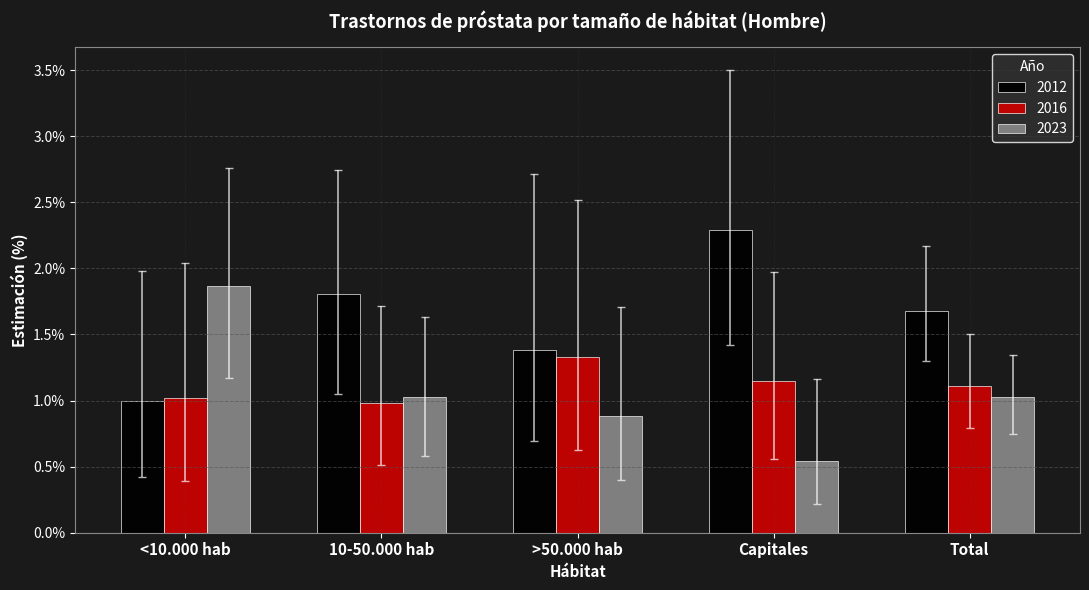

At which category does the chart reach its minimum across all series?

Capitales